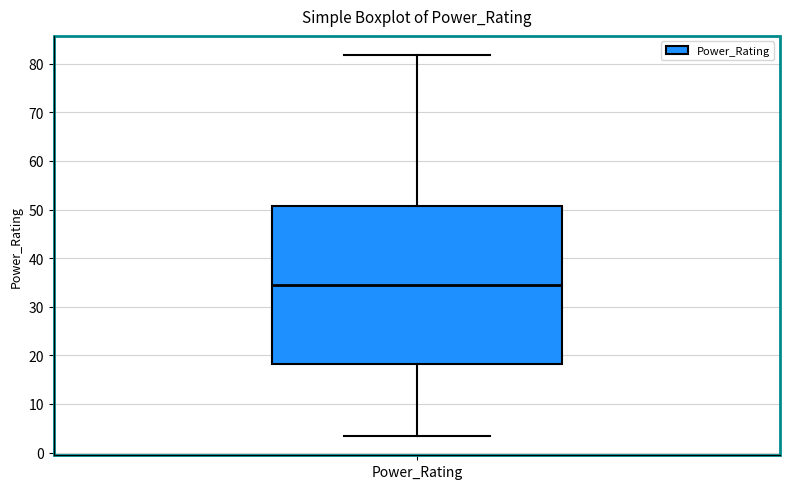

Transcribe this box plot: give where the median line is, the range the box spans, and where the two whiskers end, as read against the y-axis. The values are not printed on the chart, so give them approximately, as read against the axis.

median 34, box 18 to 51, whiskers 3 to 82